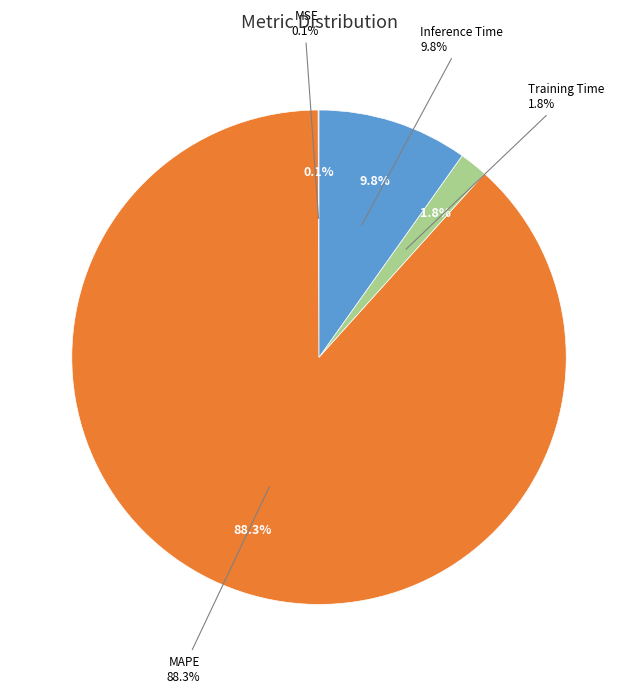

Between MSE and Inference Time, which is larger?

Inference Time